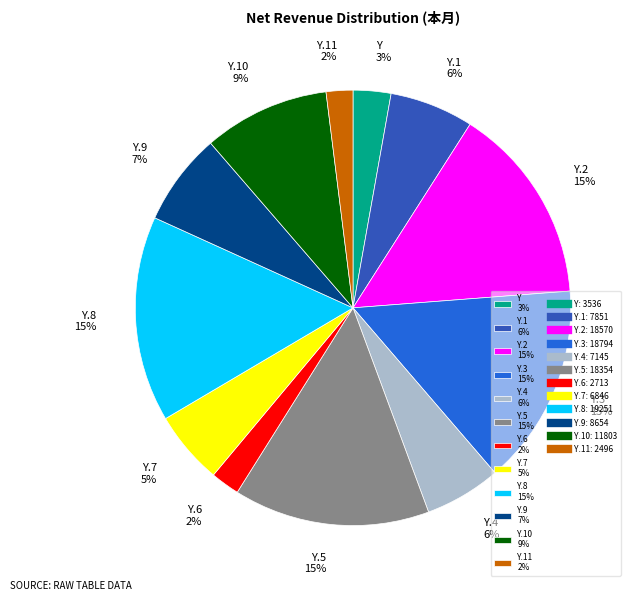

Does any single category account for the majority?

No